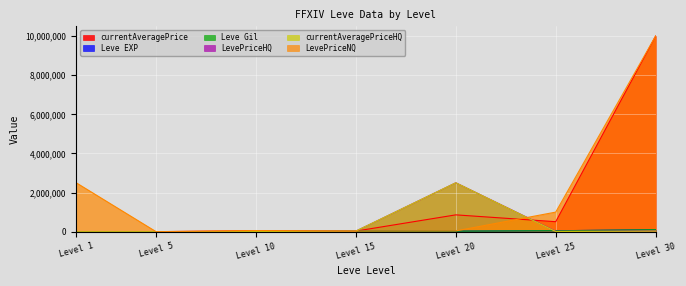

How many lines are shown in the chart?

6